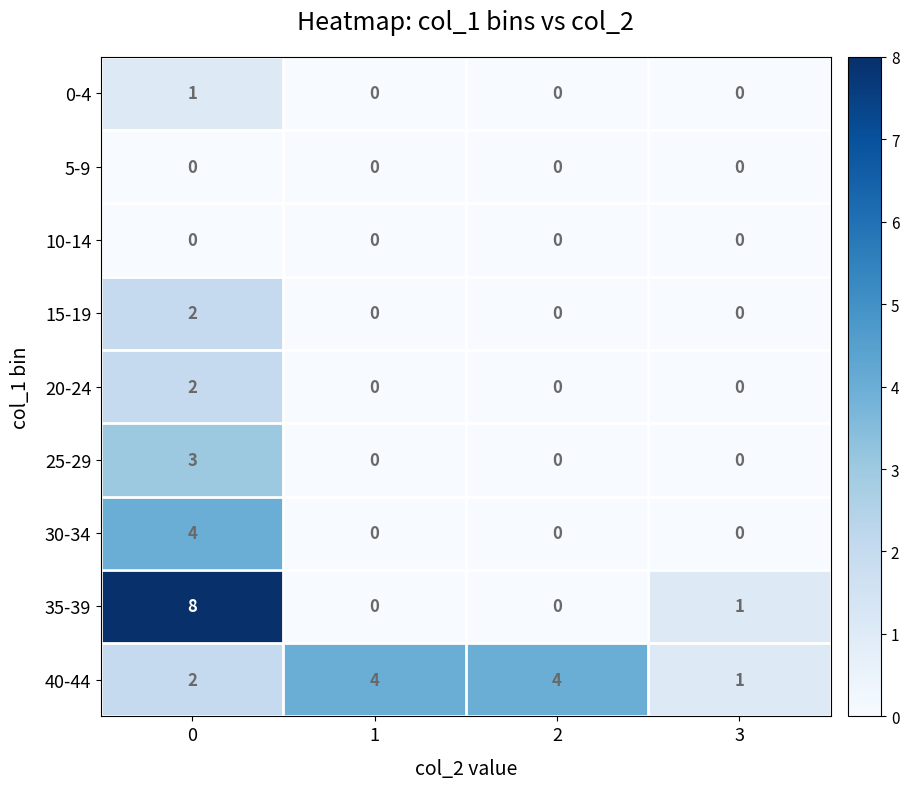

What is the maximum value shown in the chart?

8